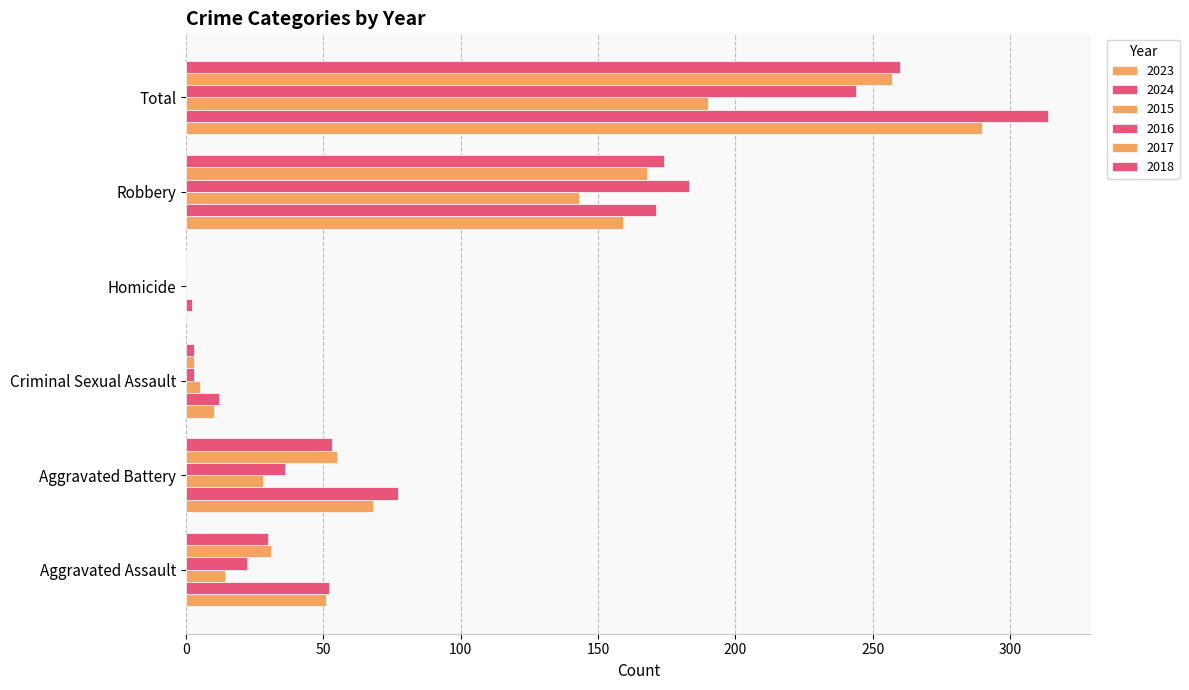

The value of 2023 at Homicide is 156. True or false?

False